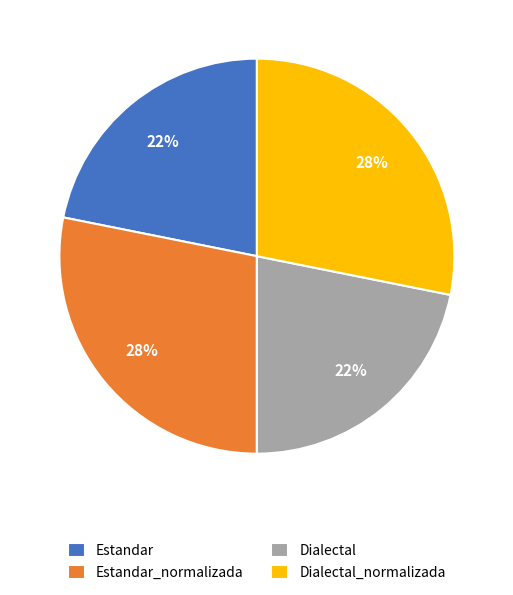

To the nearest percent, what portion does Estandar represent?

22%